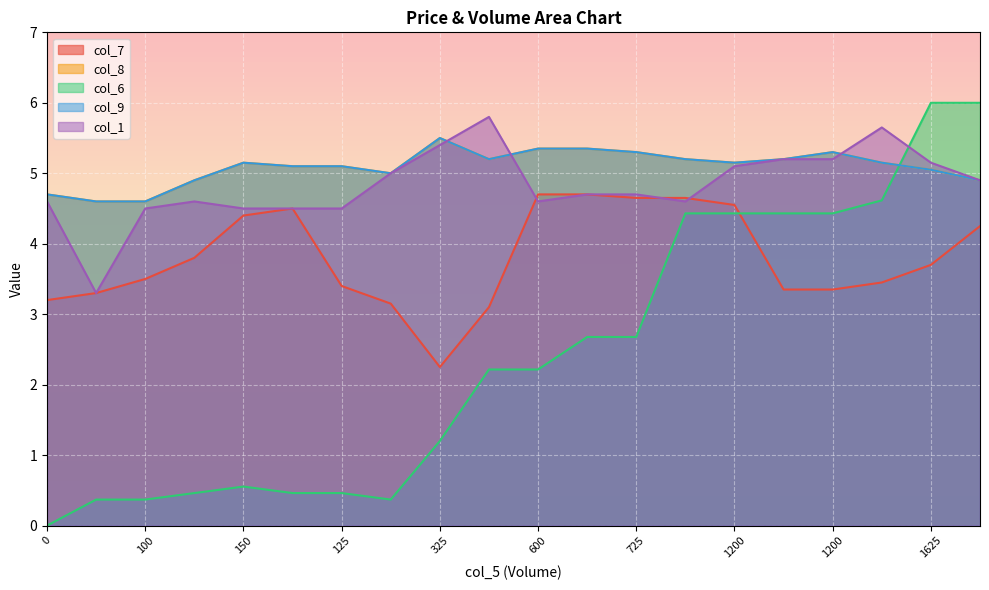

How many values in the col_8 series exceed 5?

14